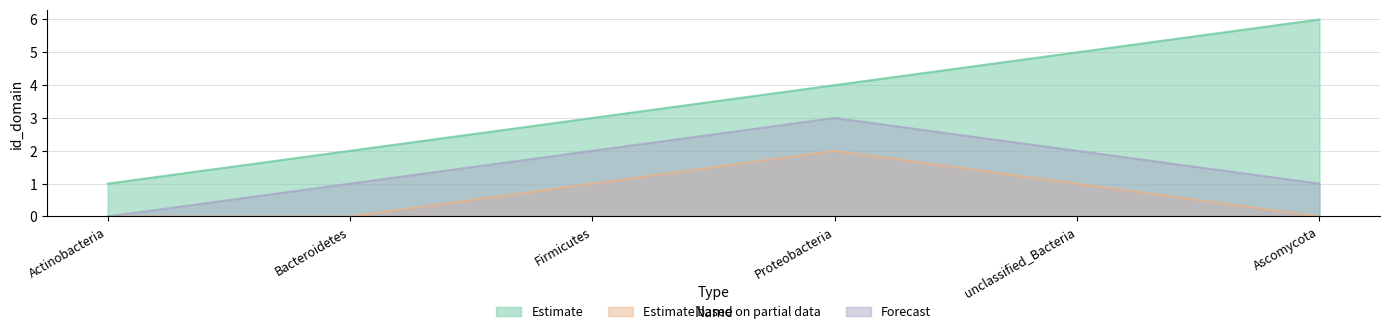

What is the sum of all Estimate based on partial data values?

4